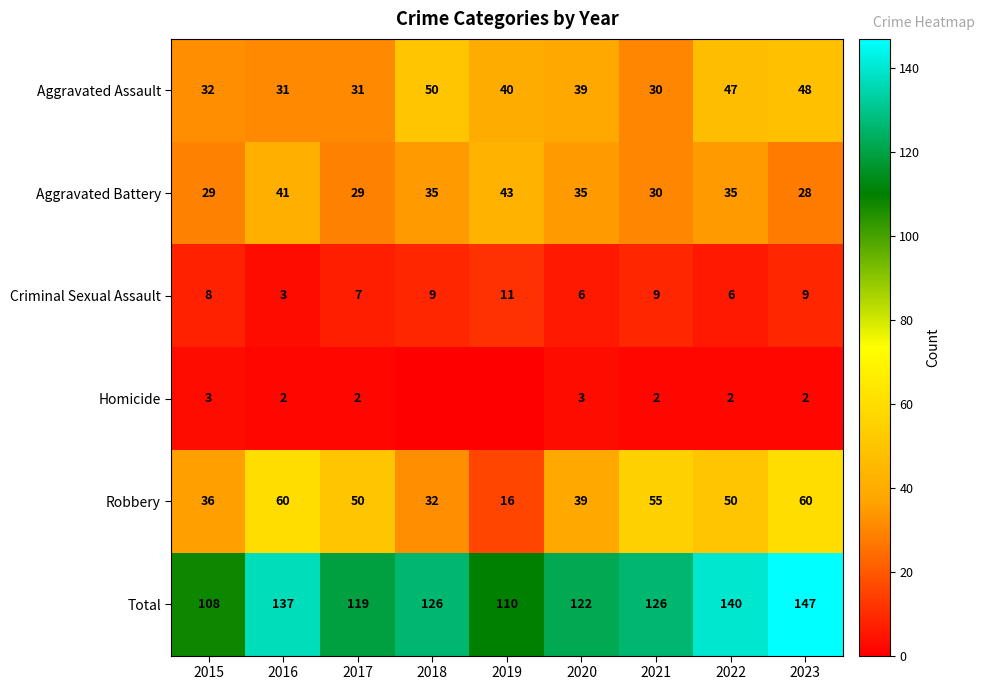

What is the spread (max minus min) of values at 2022?

138